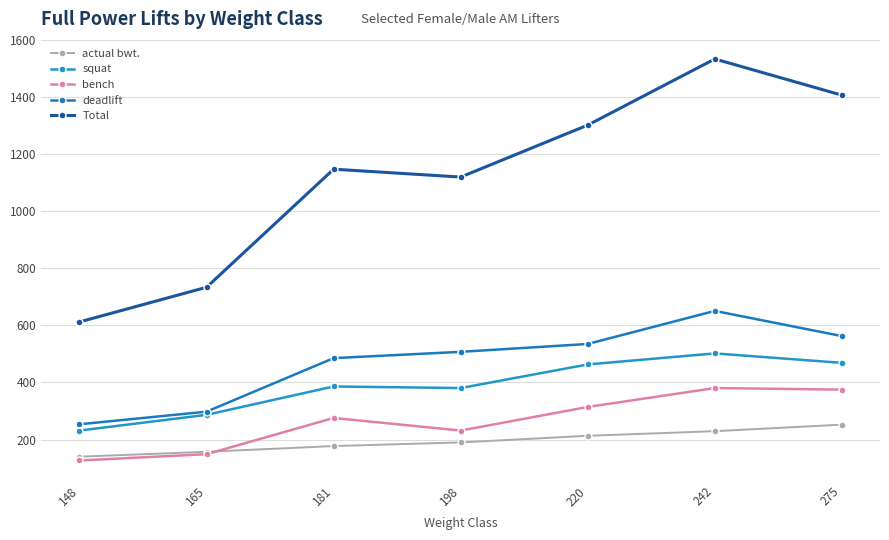

At which category does bench reach its first local valley?

198